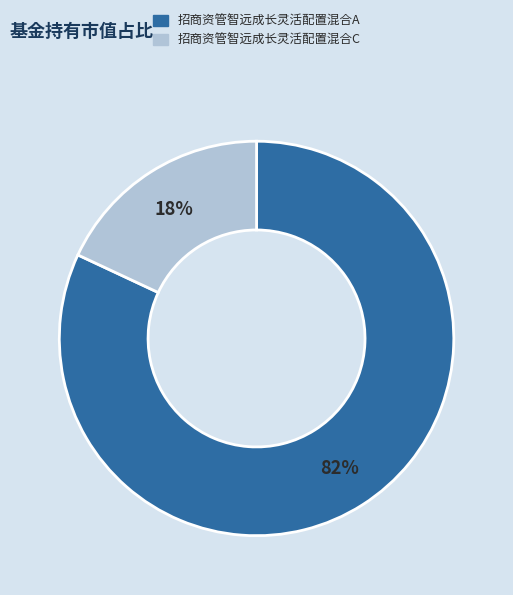

Is the sum of 招商资管智远成长灵活配置混合A and 招商资管智远成长灵活配置混合C greater than half?

Yes